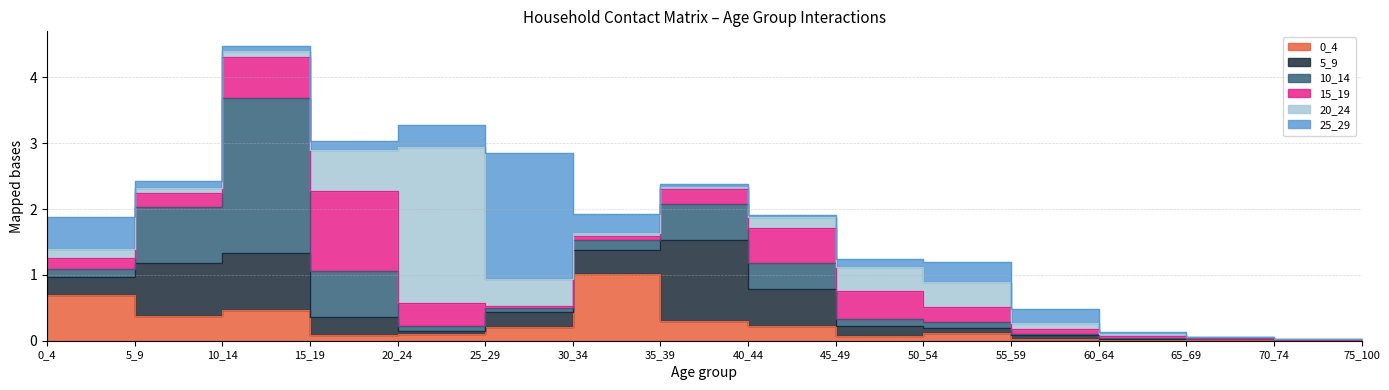

Where is the first local minimum for 15_19?

25_29